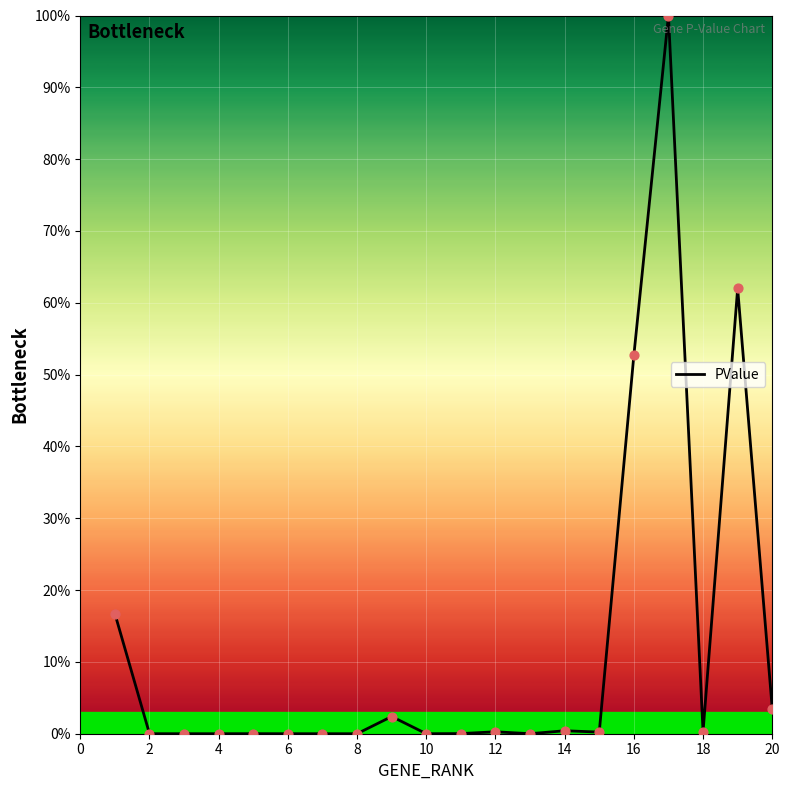

What is the greatest value displayed?

100.0